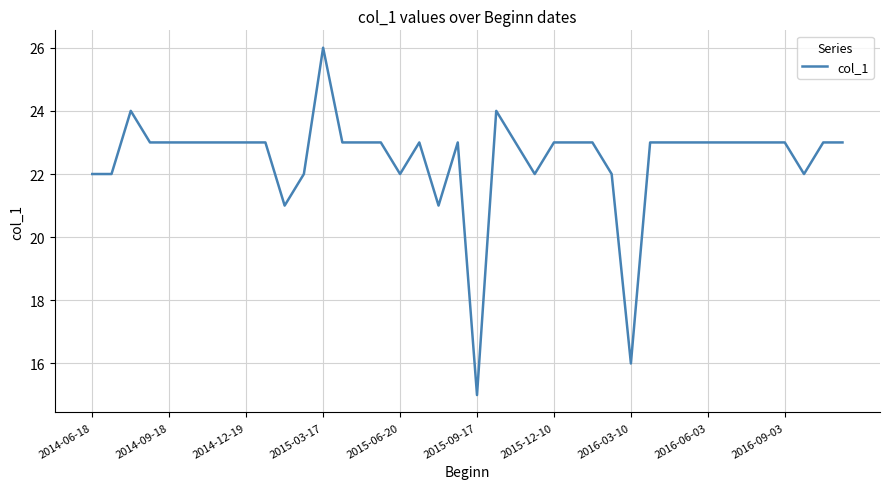

What is the smallest value displayed?

15